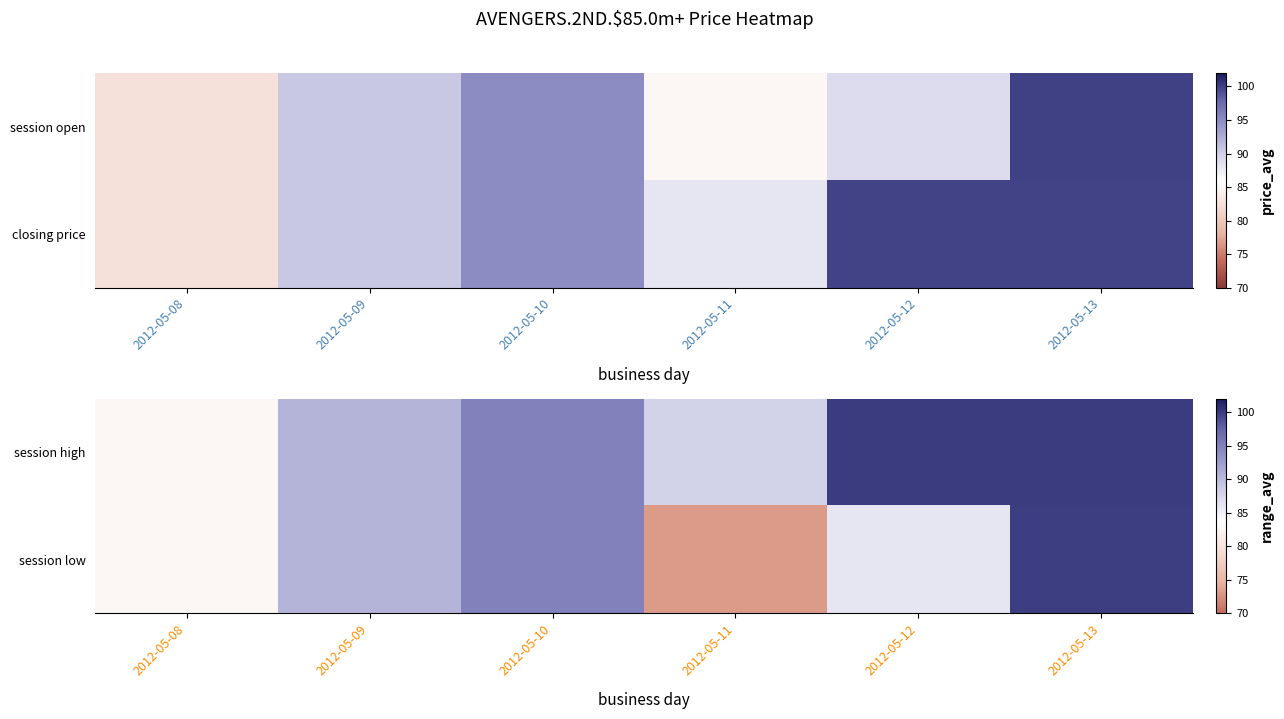

Between 2012-05-09 and 2012-05-10, which series saw the biggest shift?

session high